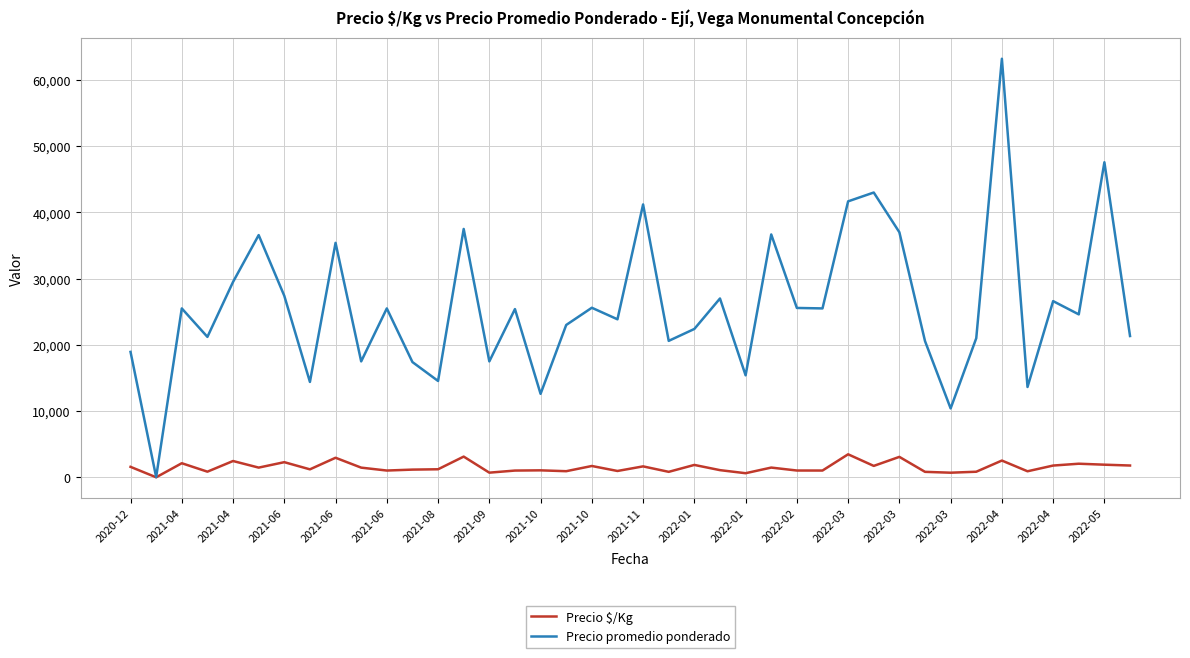

List the series in order of their peak value, highest first.

Precio promedio ponderado, Precio $/Kg